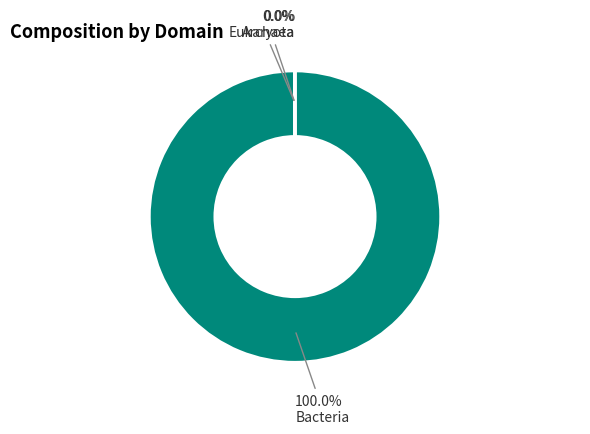

Which slice is the largest?

Bacteria